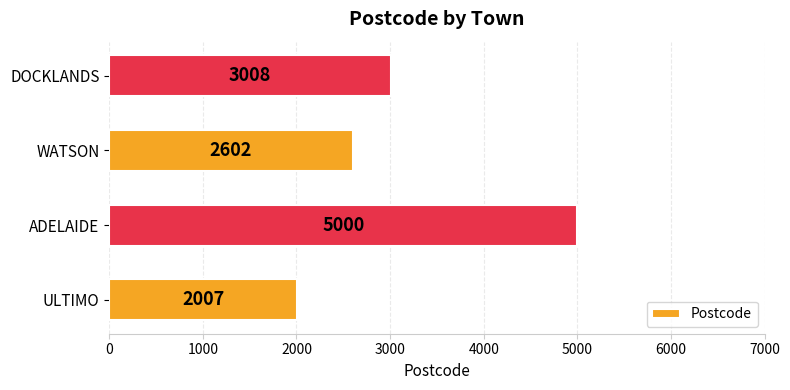

The chart shows a value of 5234 at DOCKLANDS. True or false?

False